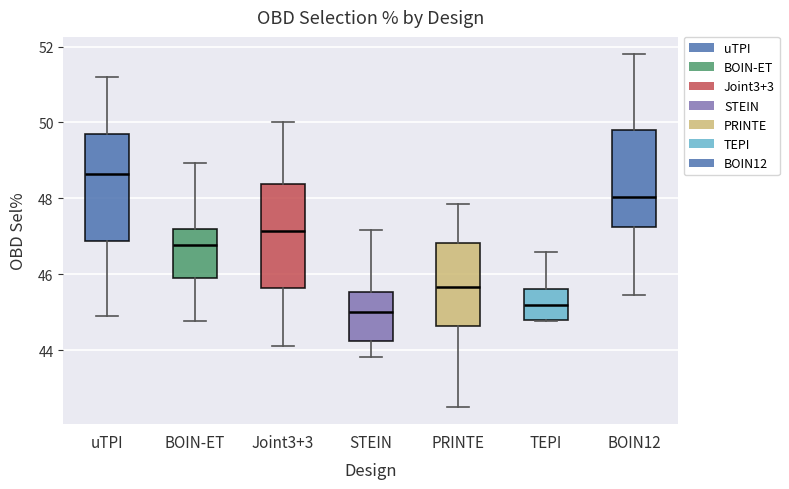

Reading left to right, transcribe this box plot: for each box, give where its median line is, the range the box spans, and where its two whiskers end, as read against the y-axis. The values are not printed on the chart, so give them approximately, as read against the axis.

uTPI: median 48.6, box 46.8 to 49.8, whiskers 45.0 to 51.2
BOIN-ET: median 46.8, box 46.0 to 47.2, whiskers 44.8 to 49.0
Joint3+3: median 47.2, box 45.6 to 48.4, whiskers 44.2 to 50.0
STEIN: median 45.0, box 44.2 to 45.6, whiskers 43.8 to 47.2
PRINTE: median 45.6, box 44.6 to 46.8, whiskers 42.6 to 47.8
TEPI: median 45.2, box 44.8 to 45.6, whiskers 44.8 to 46.6
BOIN12: median 48.0, box 47.2 to 49.8, whiskers 45.4 to 51.8